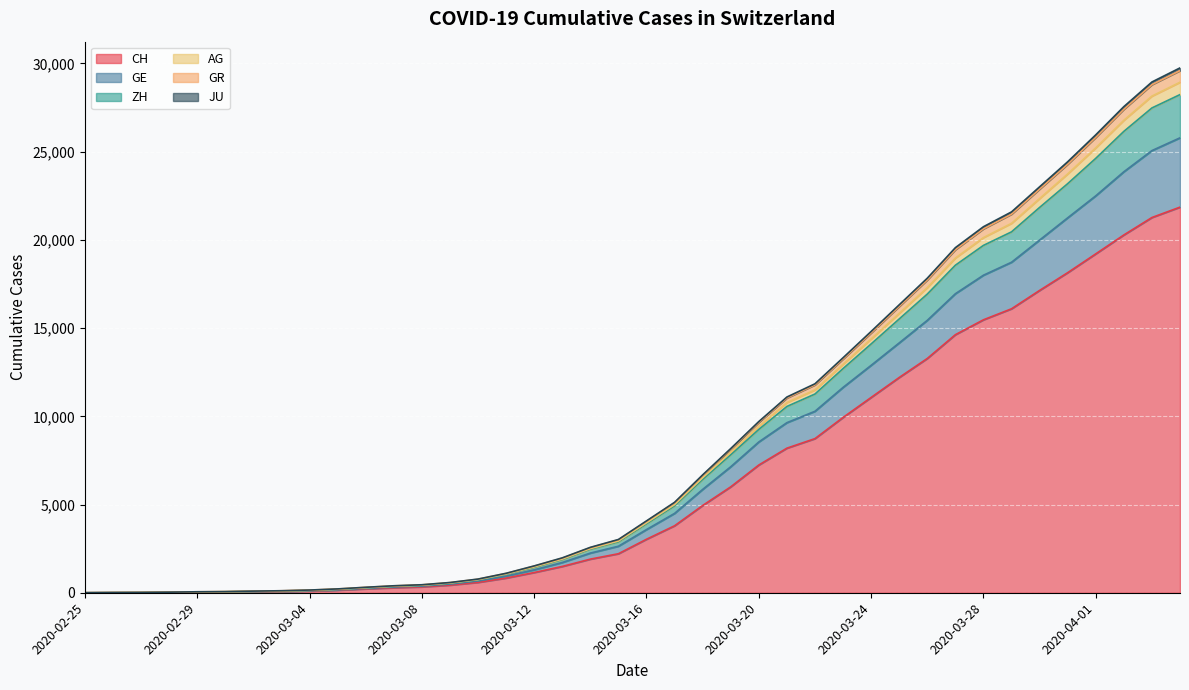

True or false: GR and CH cross at least once.

False